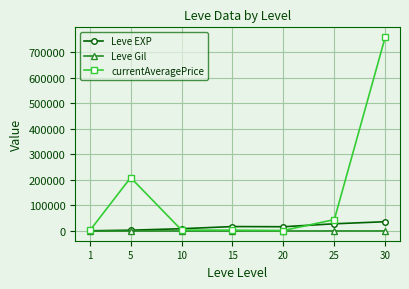

Read the Leve Gil value at 15.

241.3